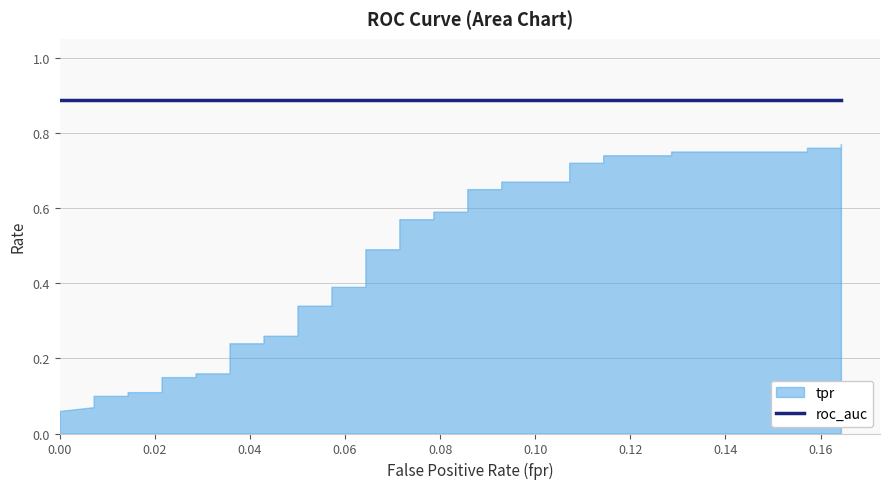

True or false: tpr and roc_auc cross at least once.

False